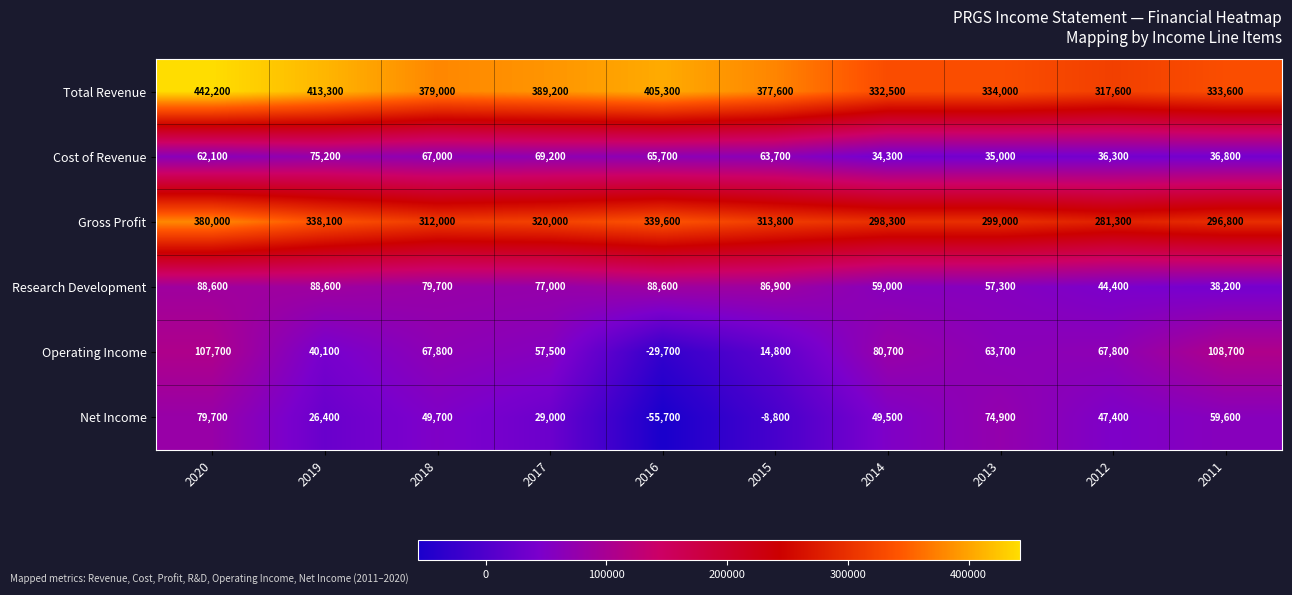

What is the maximum value shown in the chart?

442200